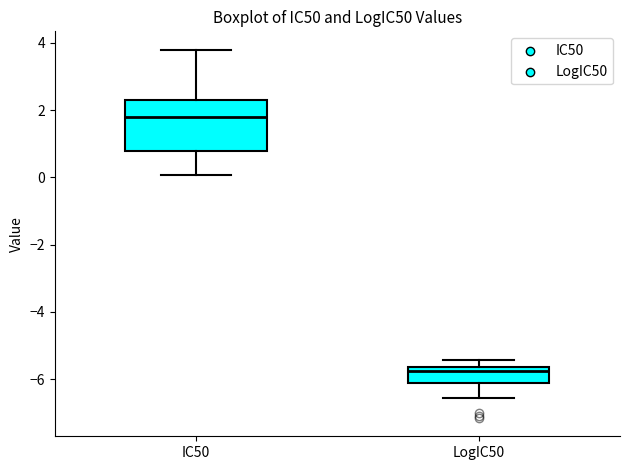

Where does the upper whisker of the box for IC50 end on the y-axis? The values are not printed on the chart, so give them approximately, as read against the axis.

3.8